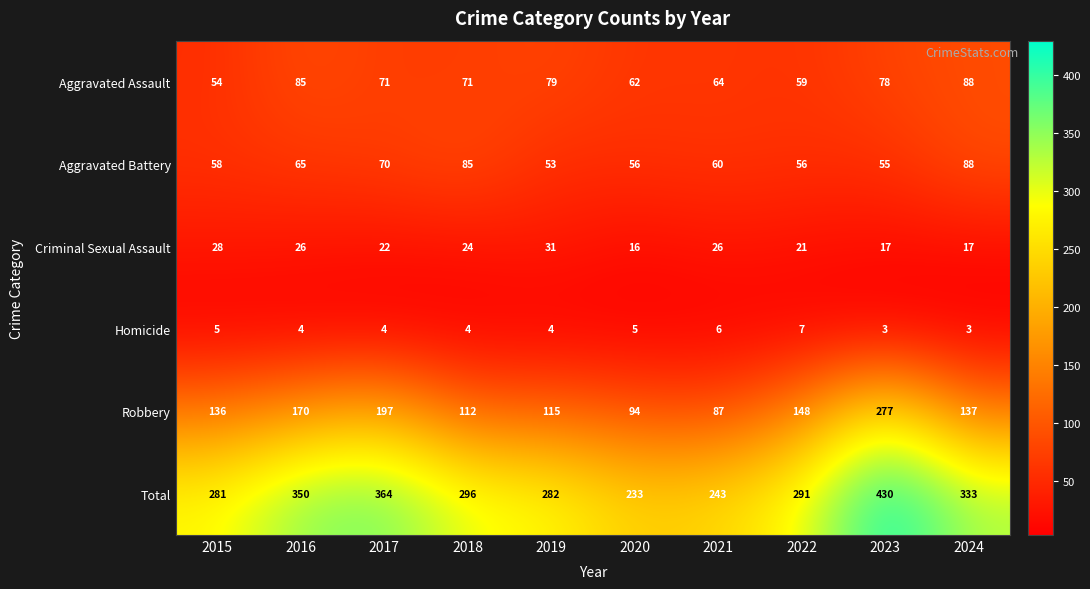

Which category has the lowest value in the Aggravated Assault series?

2015